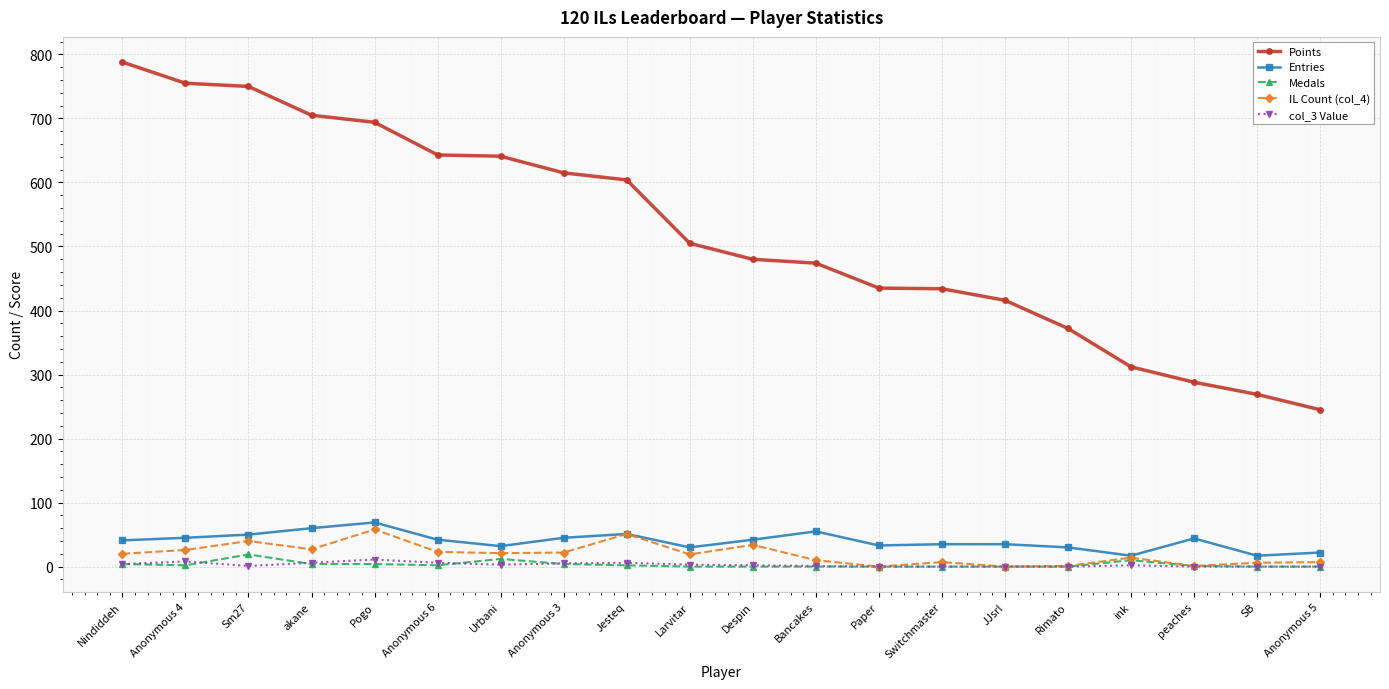

What is the spread (max minus min) of values at Jesteq?

602